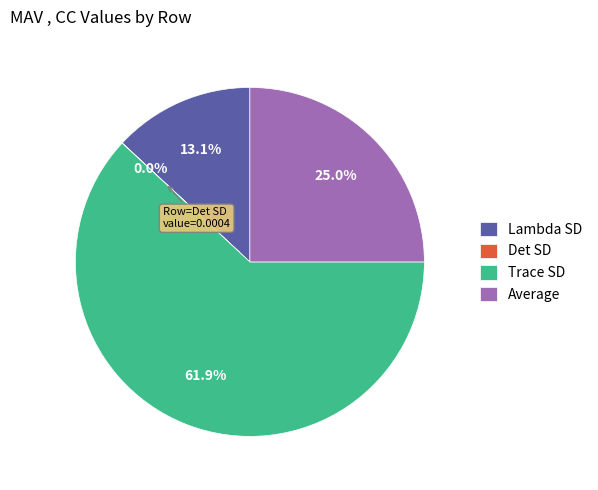

To the nearest percent, what percentage of the pie is Average?

25%